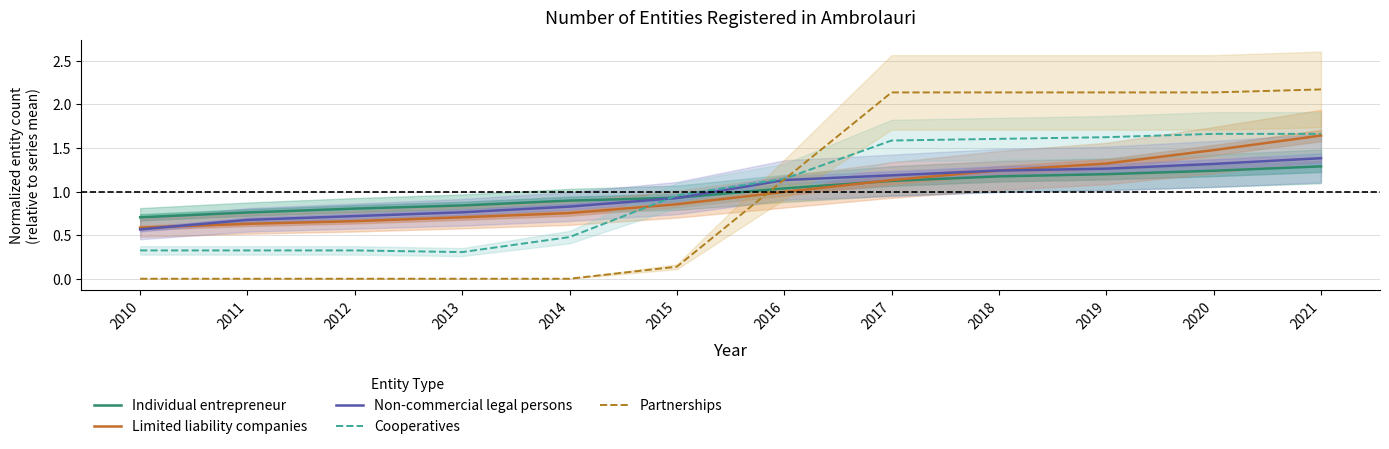

True or false: Partnerships has a value of 1.1 at 2016.

True